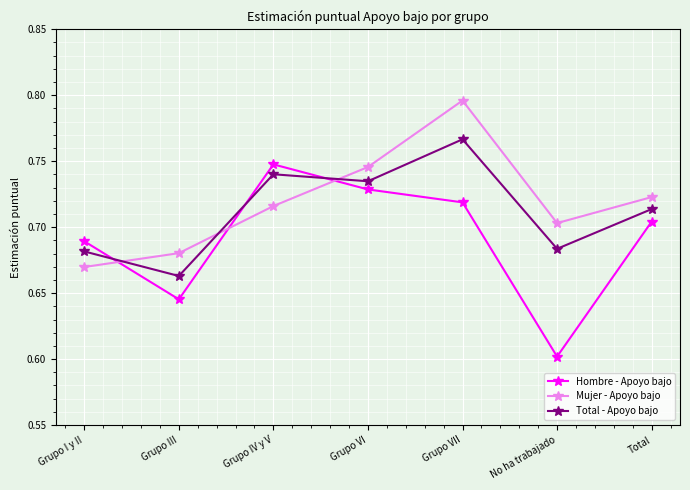

What is the label of the 3rd point from the left?

Grupo IV y V